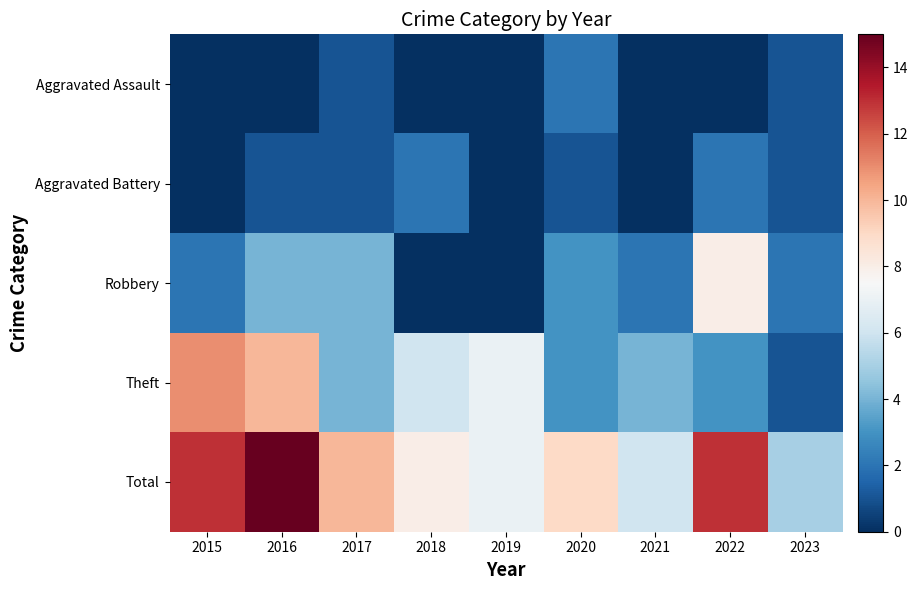

Between 2016 and 2021, which series saw the biggest shift?

Total